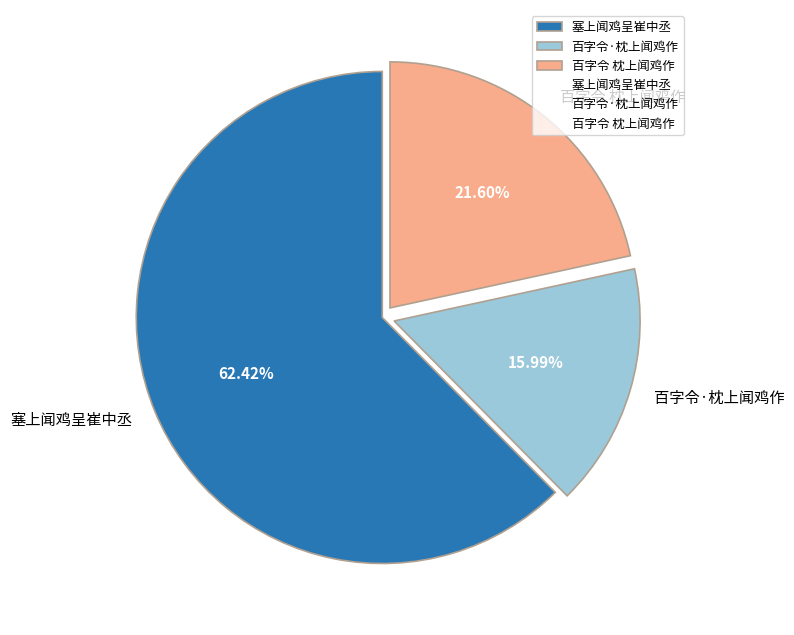

To the nearest percent, what is the difference between the 塞上闻鸡呈崔中丞 and 百字令·枕上闻鸡作 slice percentages?

46%